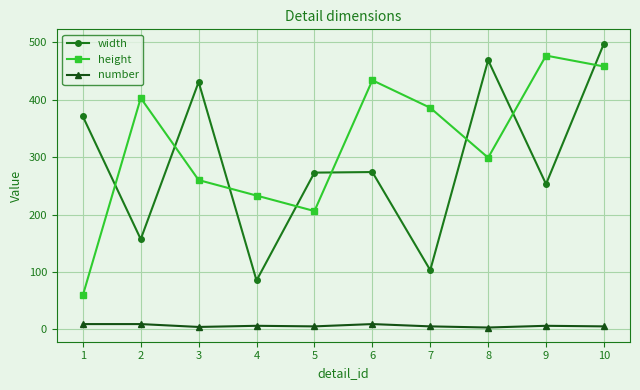

What is the difference between the highest and lowest values at 5?

268